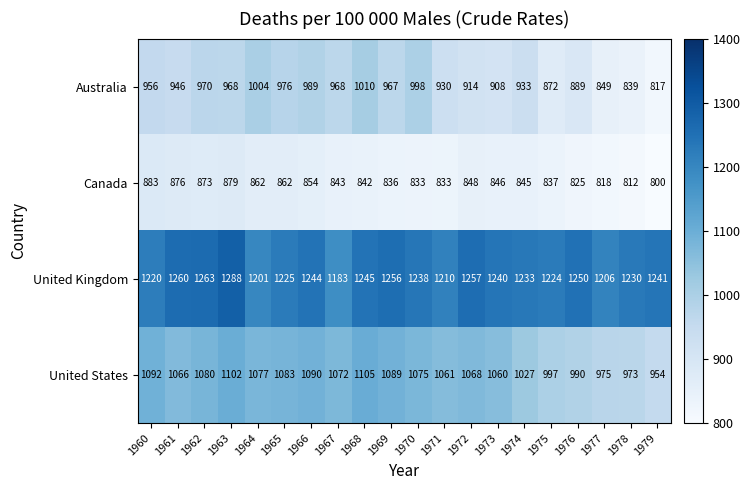

Which series has the largest total across all categories?

United Kingdom